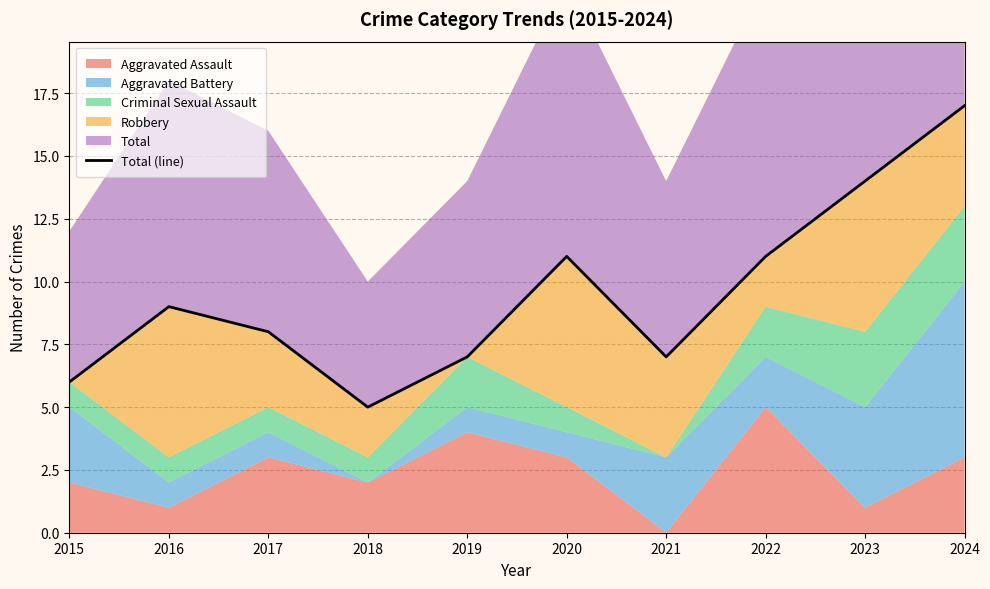

Count the number of values greater than 9.

4